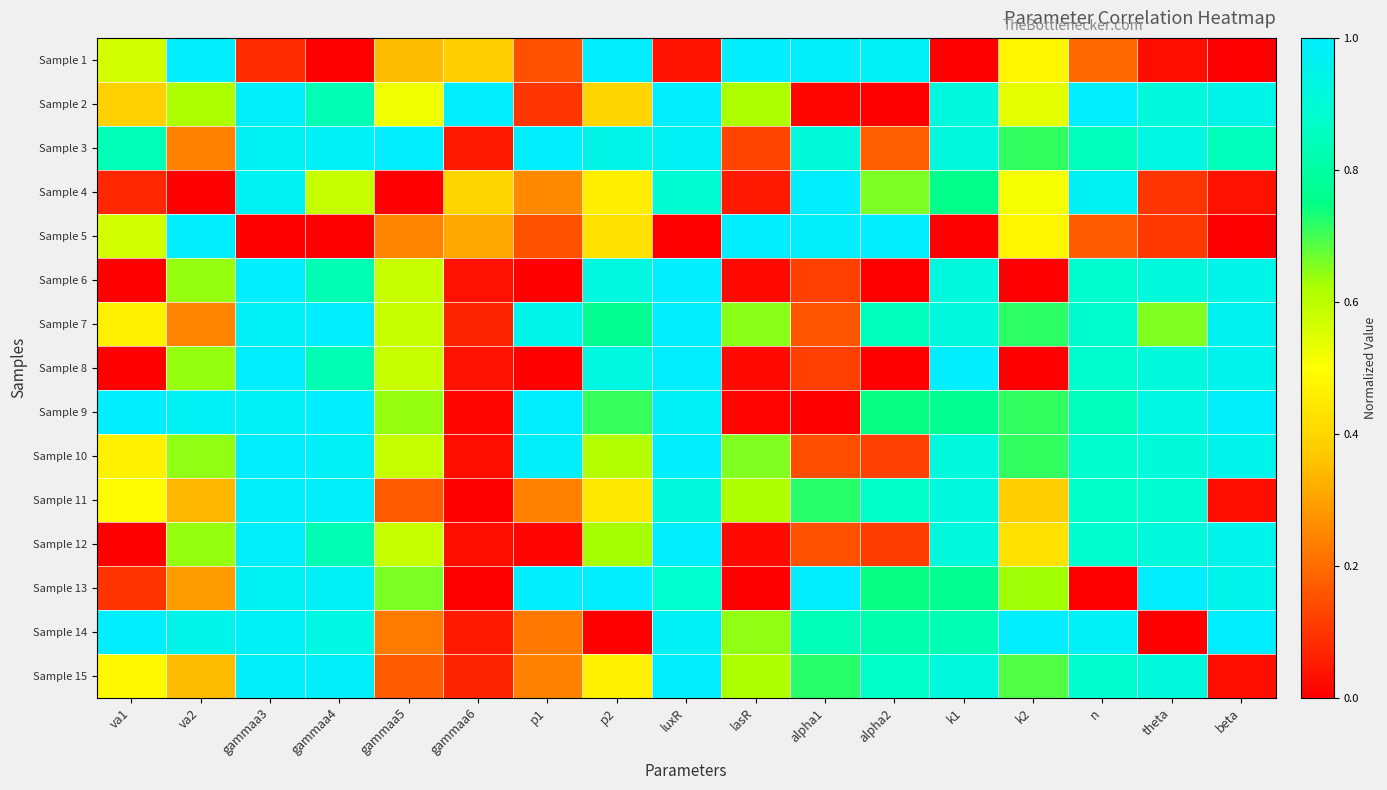

At which category is the sum across all series the highest?

gammaa3